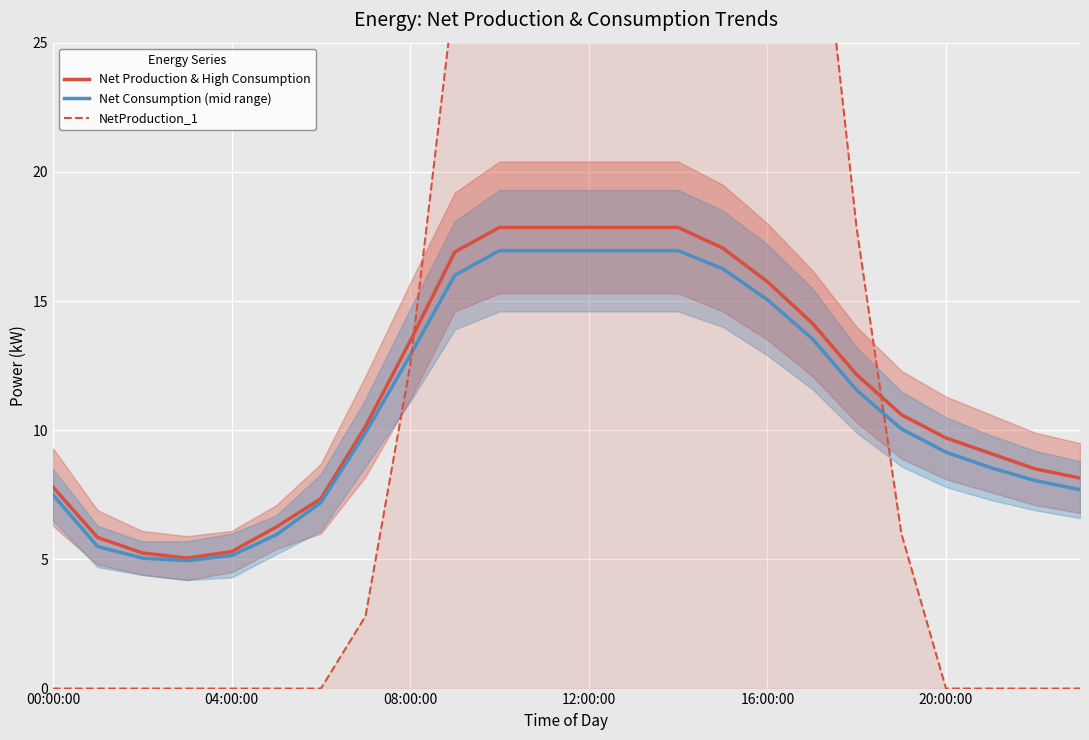

After their last crossing, which series has the higher values: NetProduction_1 or Net Production & High Consumption?

Net Production & High Consumption